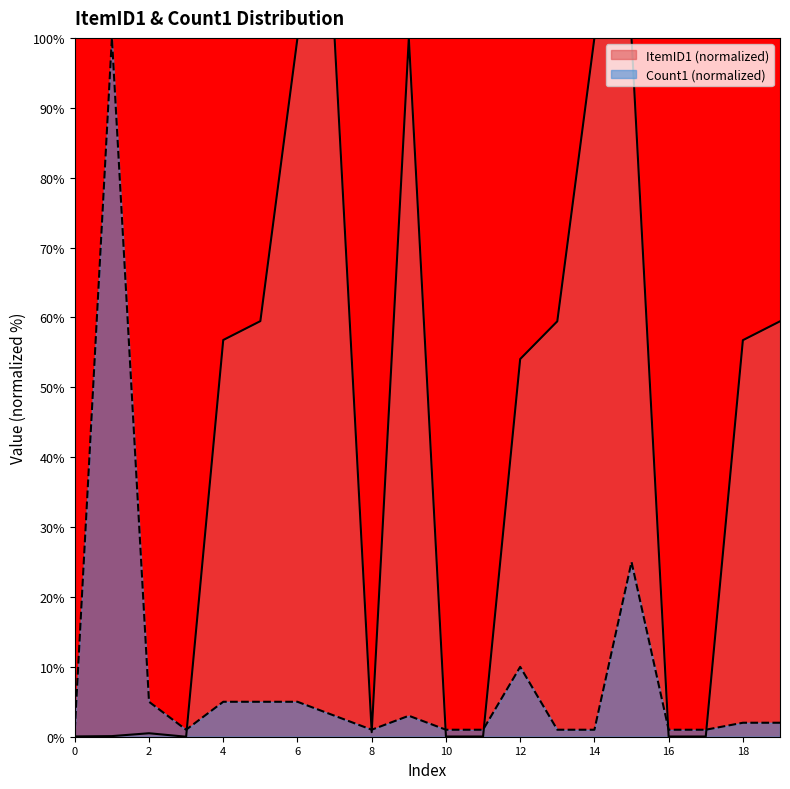

Between which two adjacent categories do Count1 and ItemID1 first intersect?

3 and 4